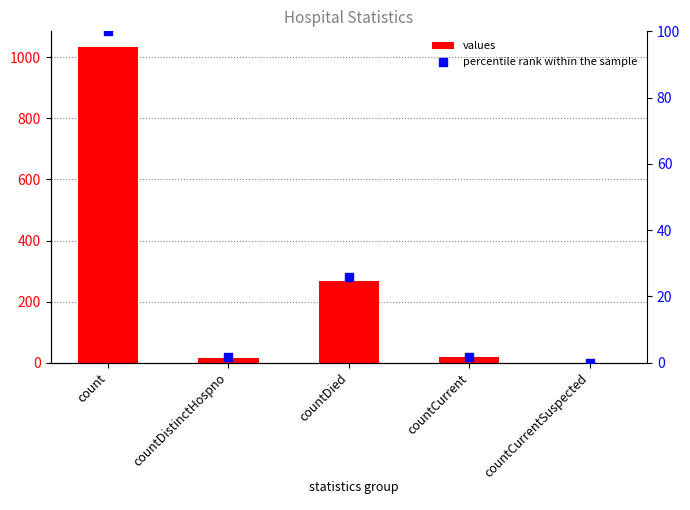

Which series has the largest Y range (max minus min)?

values